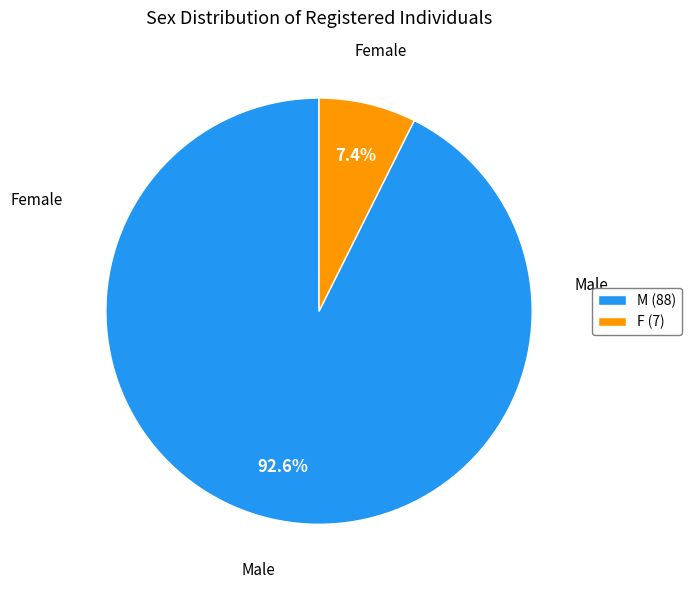

Do F and M together represent more than half of the pie?

Yes